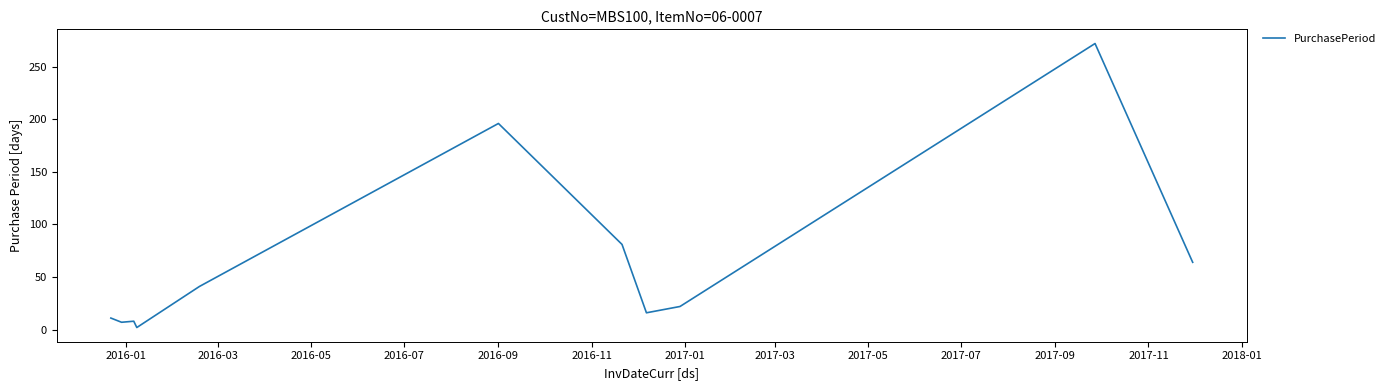

What is the difference between the maximum and minimum values?

270